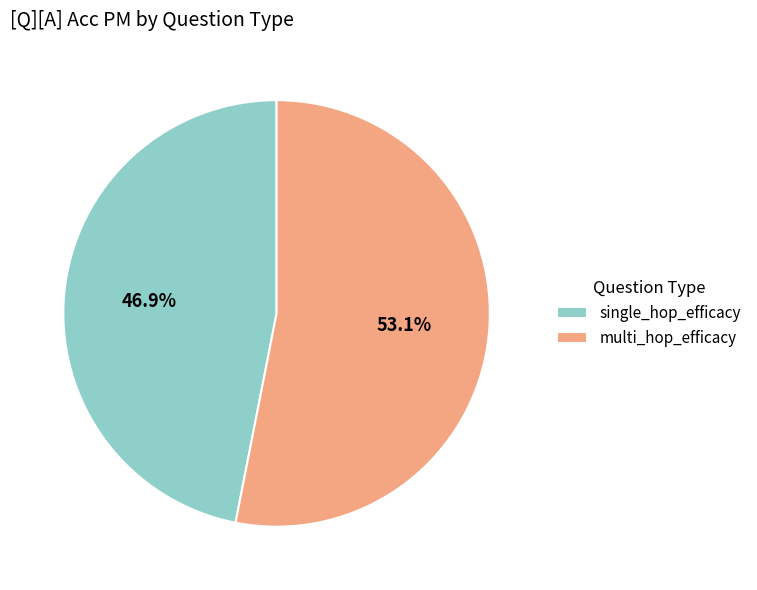

How many segments does this pie chart have?

2